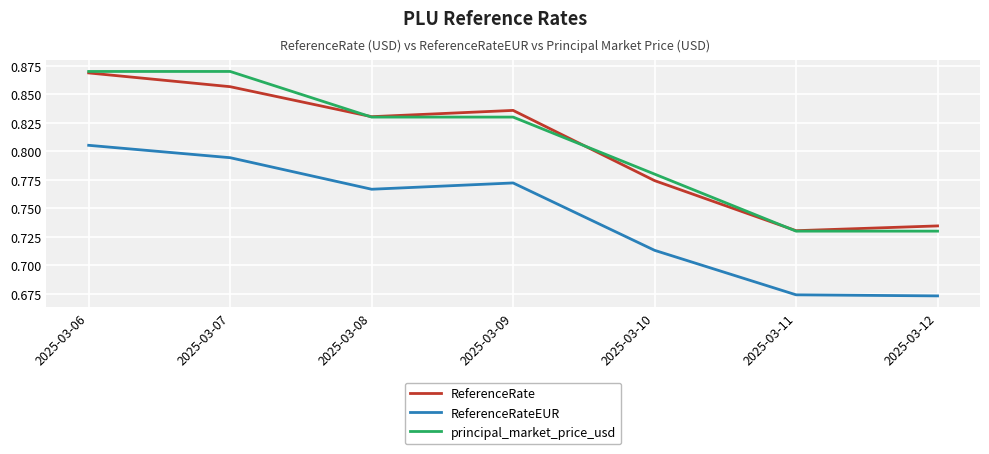

At which label does ReferenceRate reach its peak?

2025-03-06